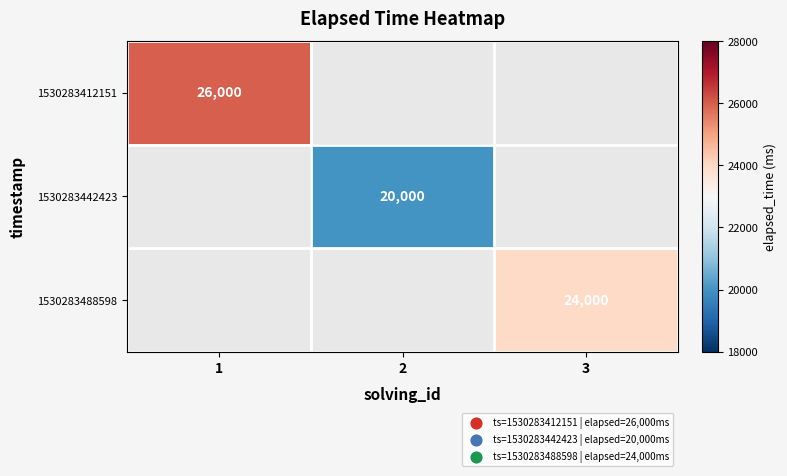

True or false: 1530283442423 has a value of 11035 at 2.

False